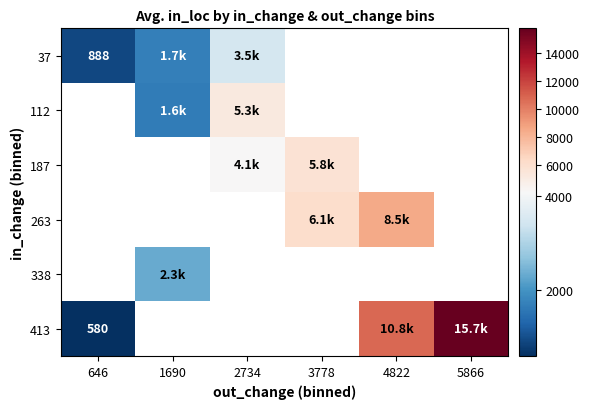

True or false: 263 has a value of 6143.5 at 3778.

True